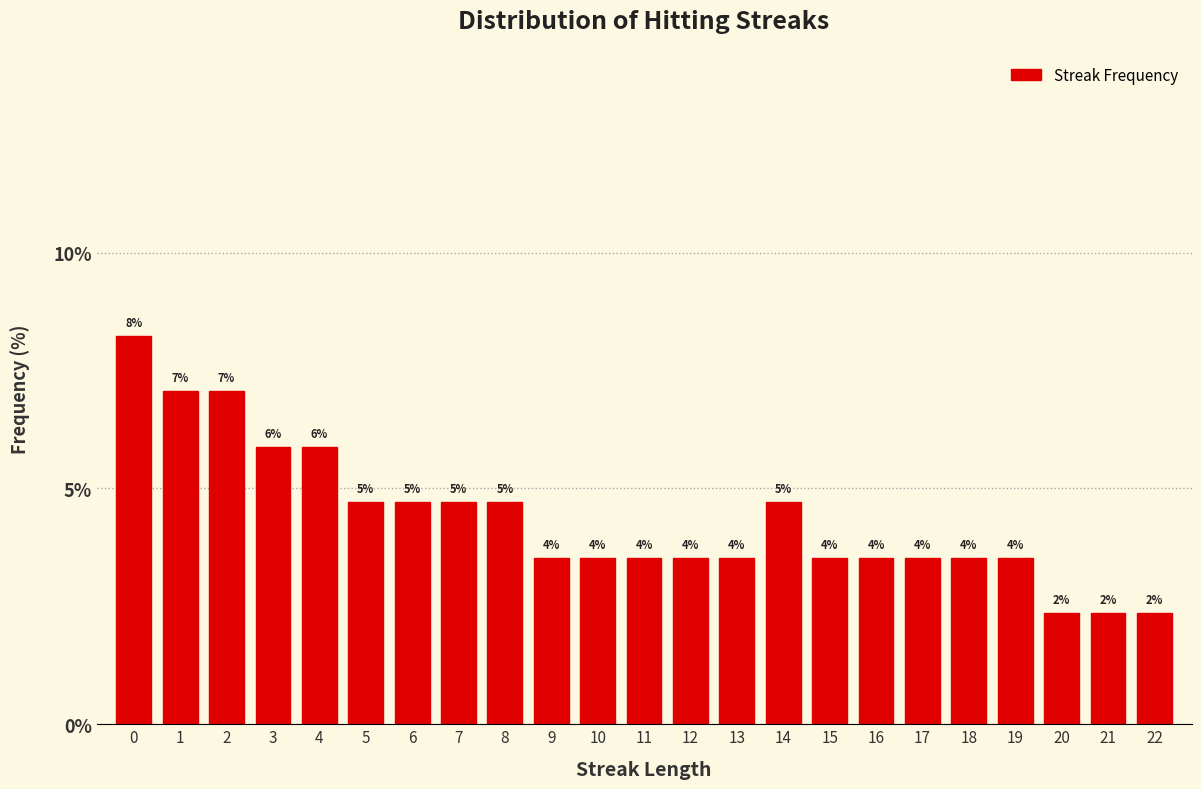

How many bars are there in total?

23